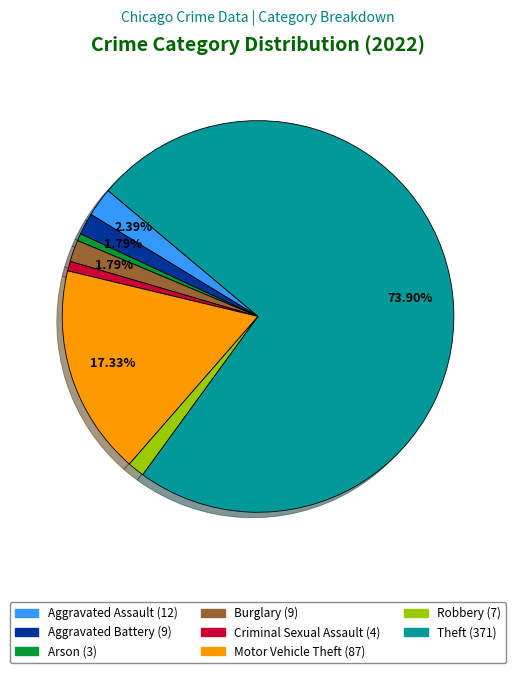

Does any single category account for the majority?

Yes